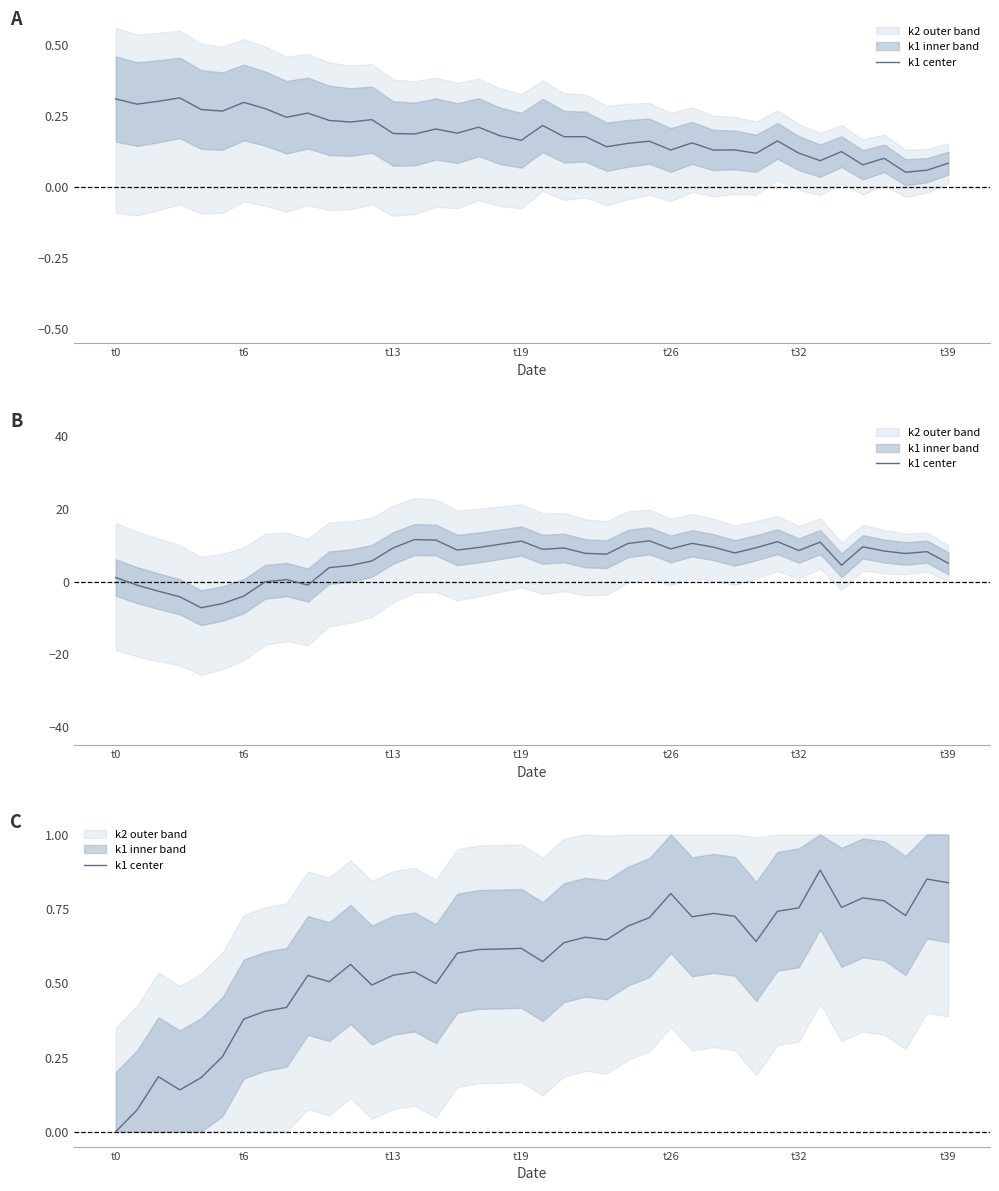

What position from the left is 16?

17